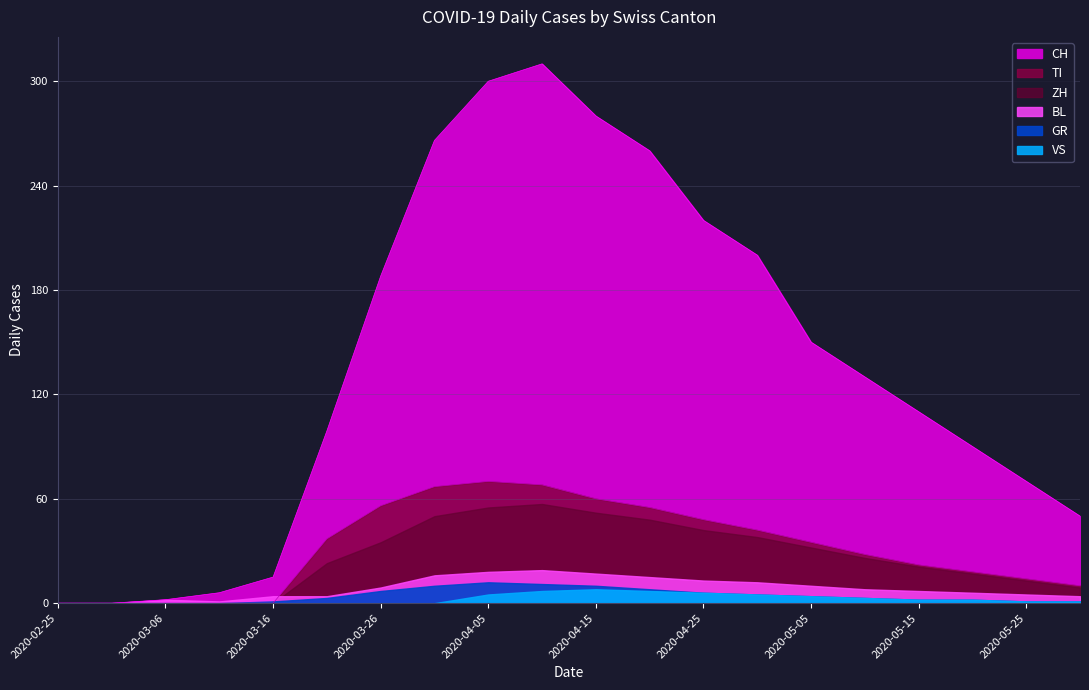

What is the sum of the TI values at 2020-03-16 and 2020-04-30?

42